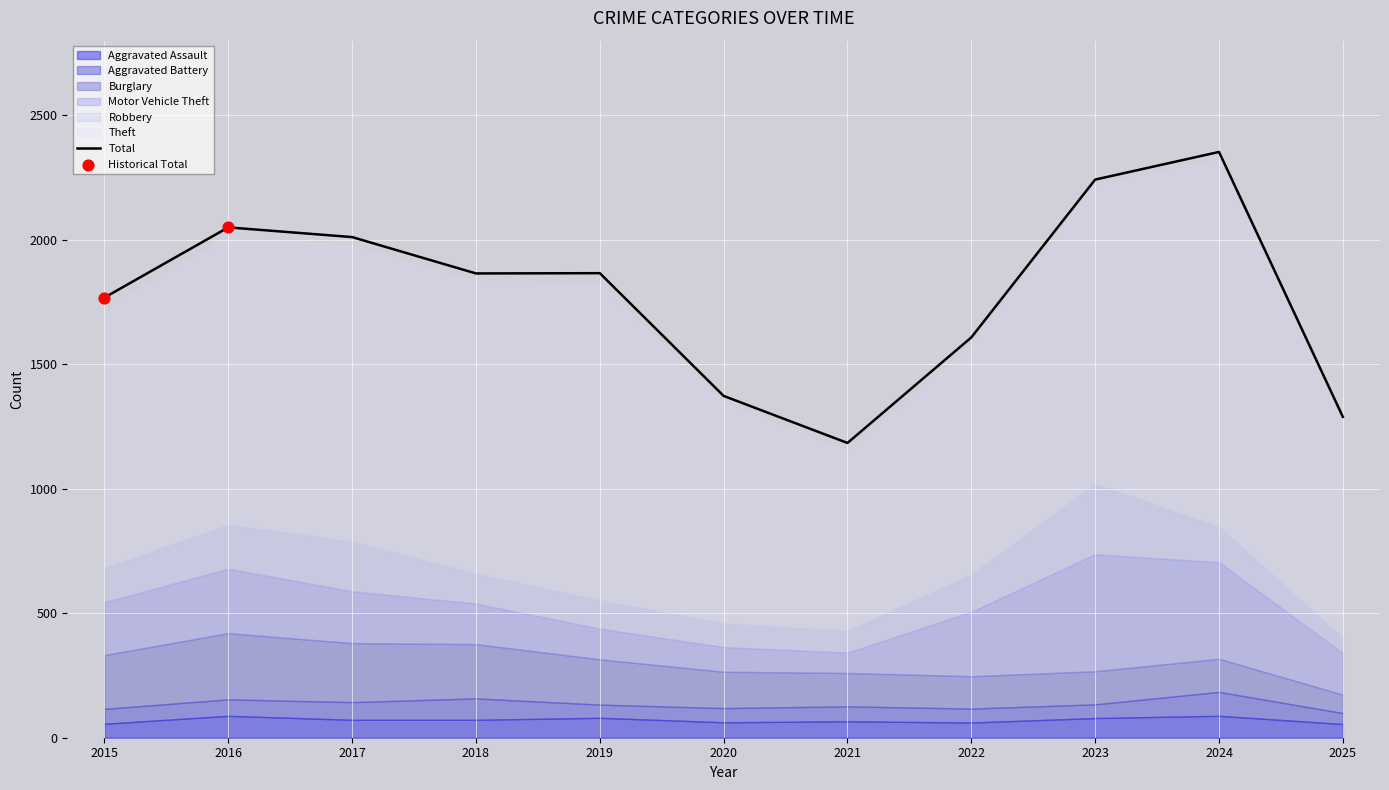

Which series has the largest total across all categories?

Theft